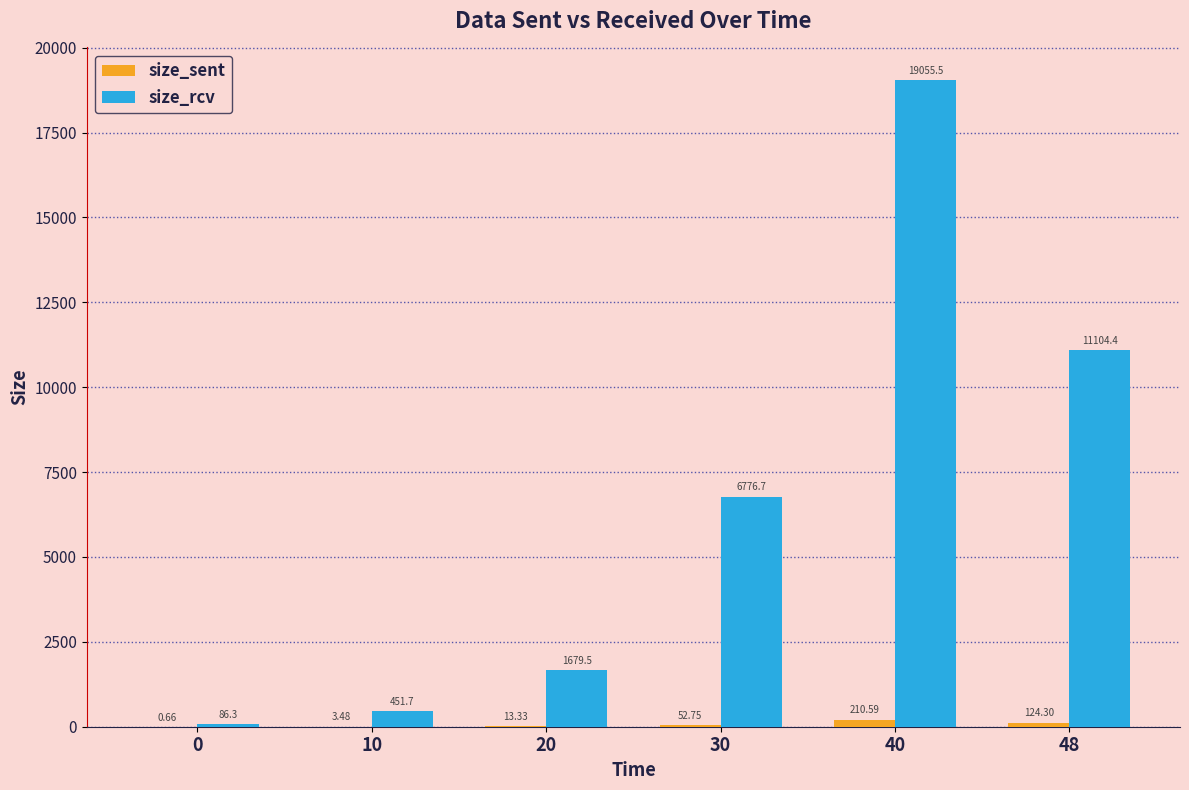

What is the total value across all series at 20?

1692.8